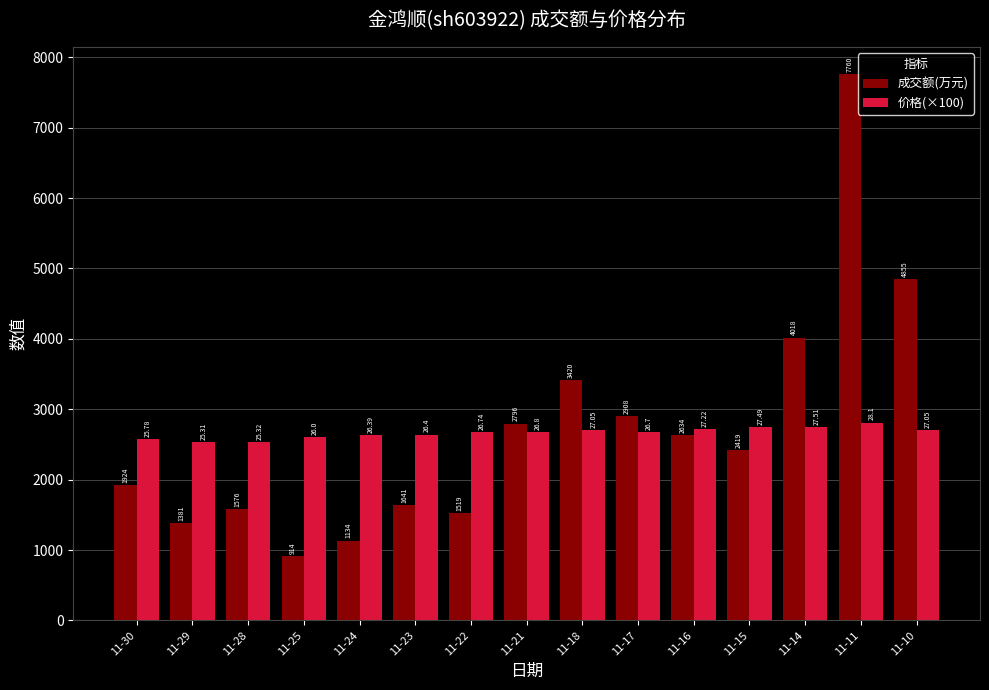

How many groups of bars are there?

15